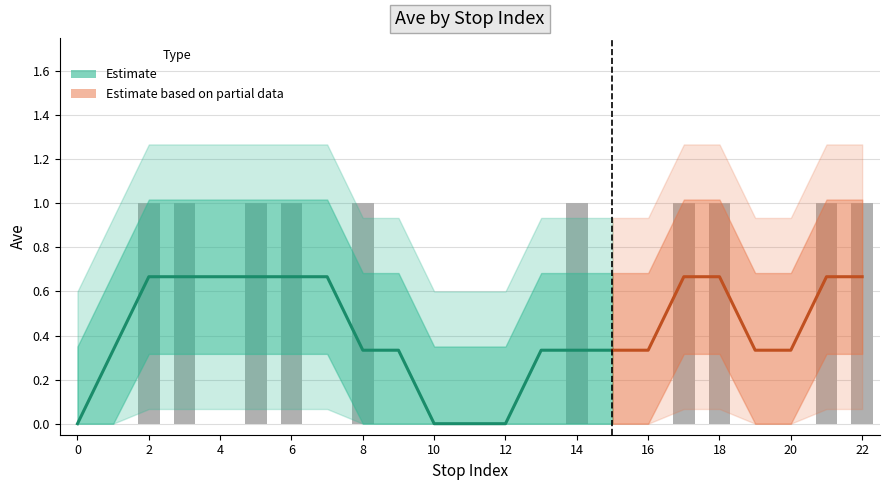

The chart shows a value of 0 at 0. True or false?

True